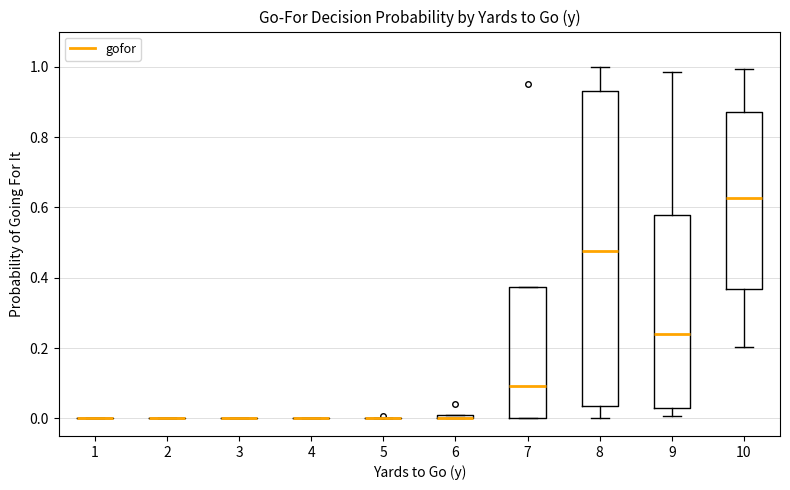

Which box is the tallest, from its lower edge to its upper edge?

8